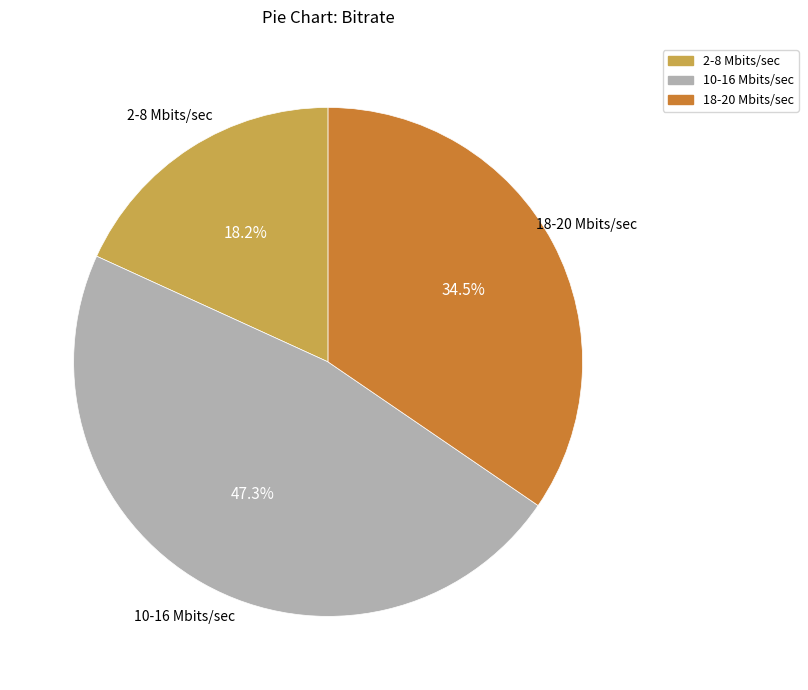

To the nearest percent, what is the average slice percentage?

33%